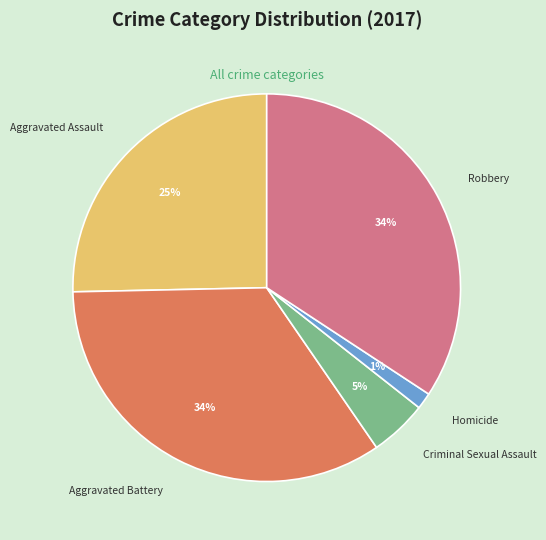

The Robbery slice represents 24% of the pie. True or false?

False